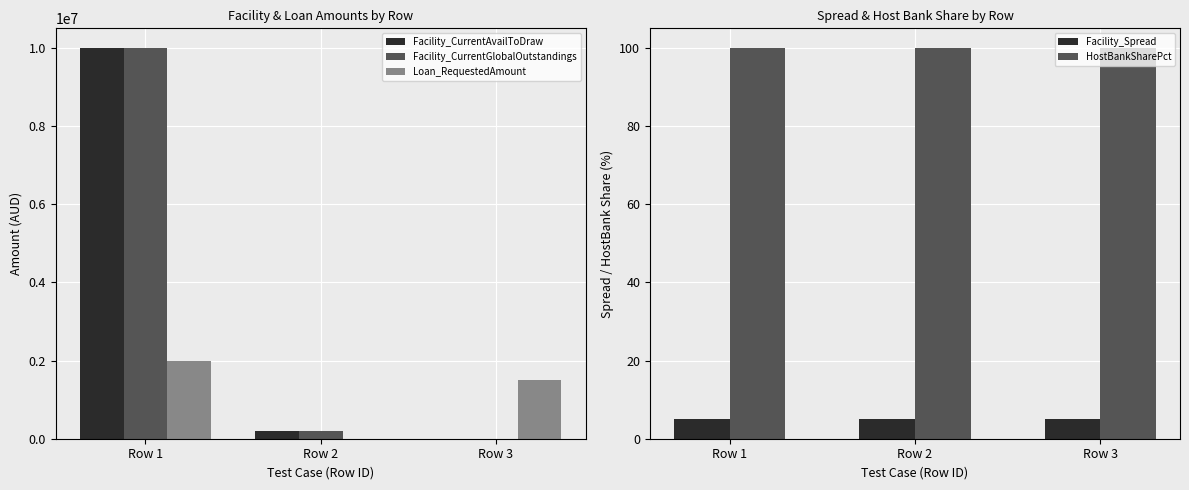

Which series has the largest total across all categories?

Facility_CurrentAvailToDraw